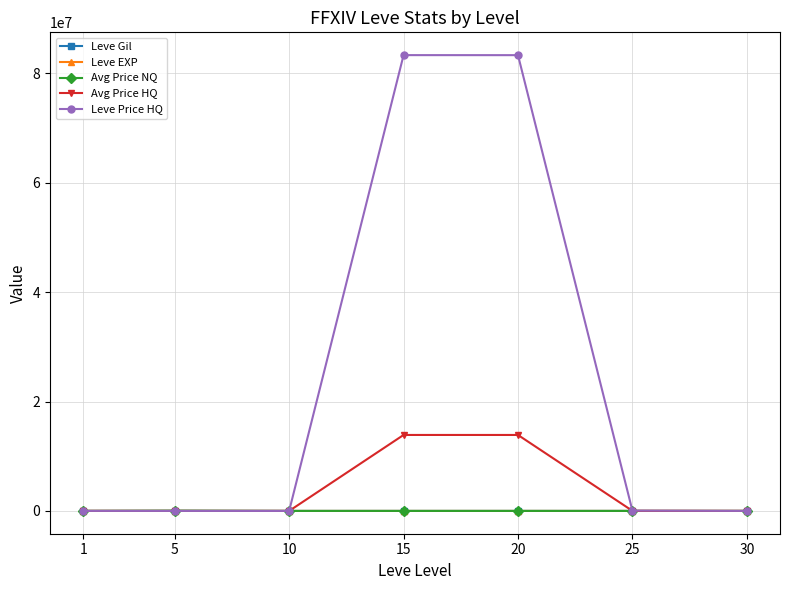

What value does the Leve Gil series have at 20?

628.3